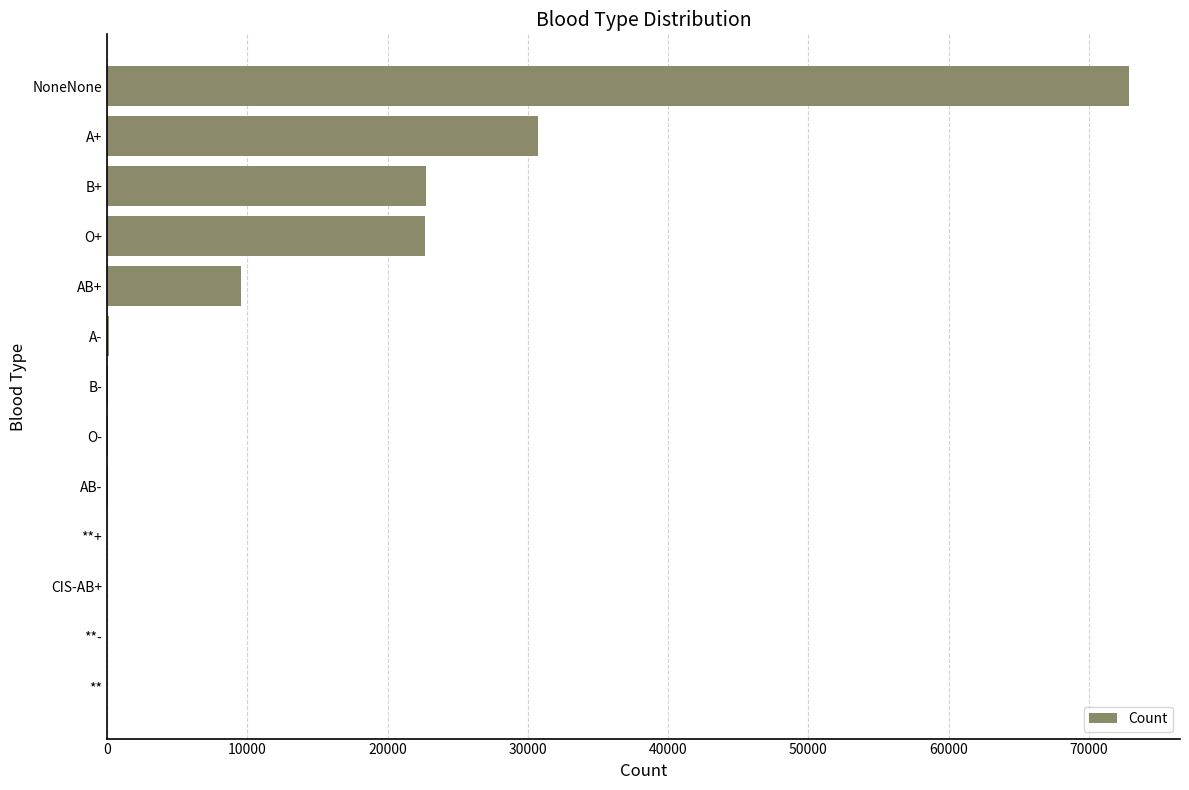

Count the number of data series in this chart.

1